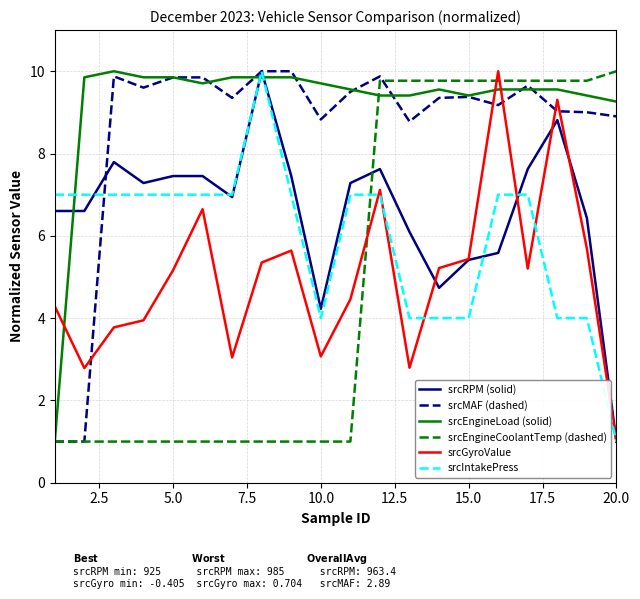

Which series has the largest total across all categories?

srcEngineLoad (solid)